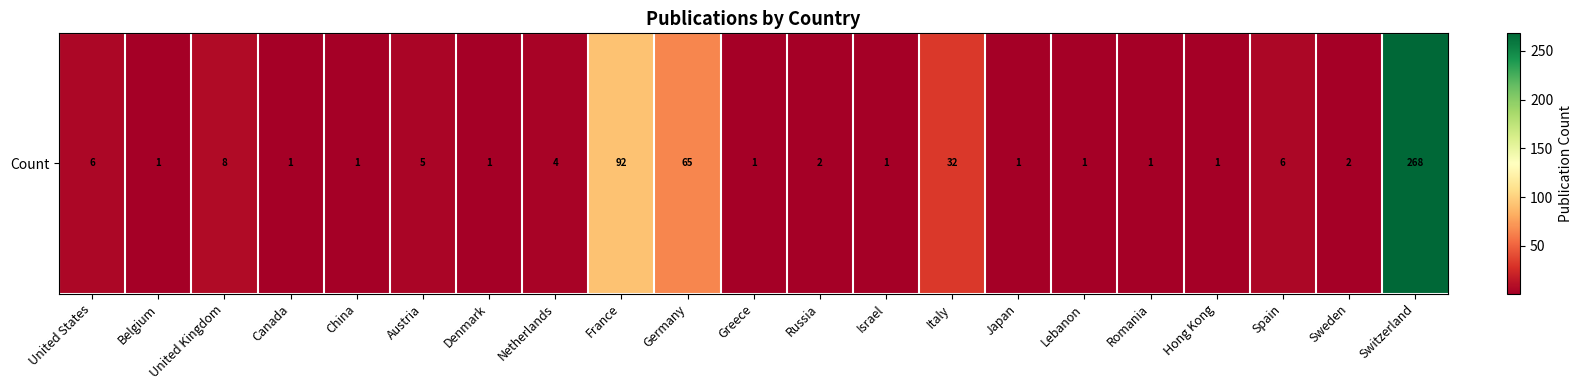

Reading left to right, list all the values displayed in this chart.

6	1	8	1	1	5	1	4	92	65	1	2	1	32	1	1	1	1	6	2	268